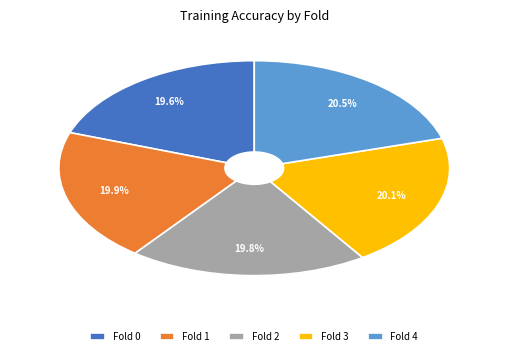

Is there a majority slice in this chart?

No